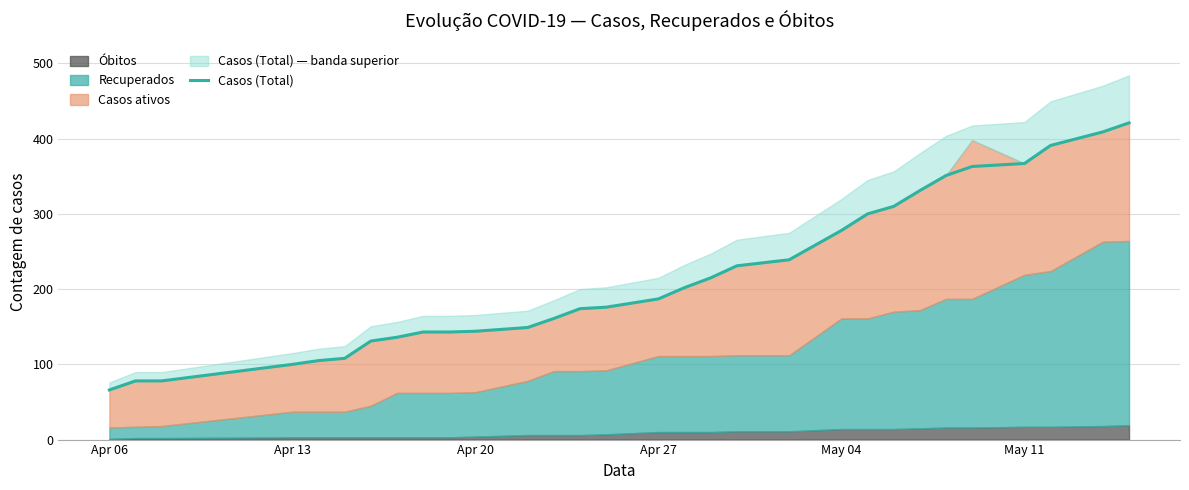

What is the greatest value displayed?

421